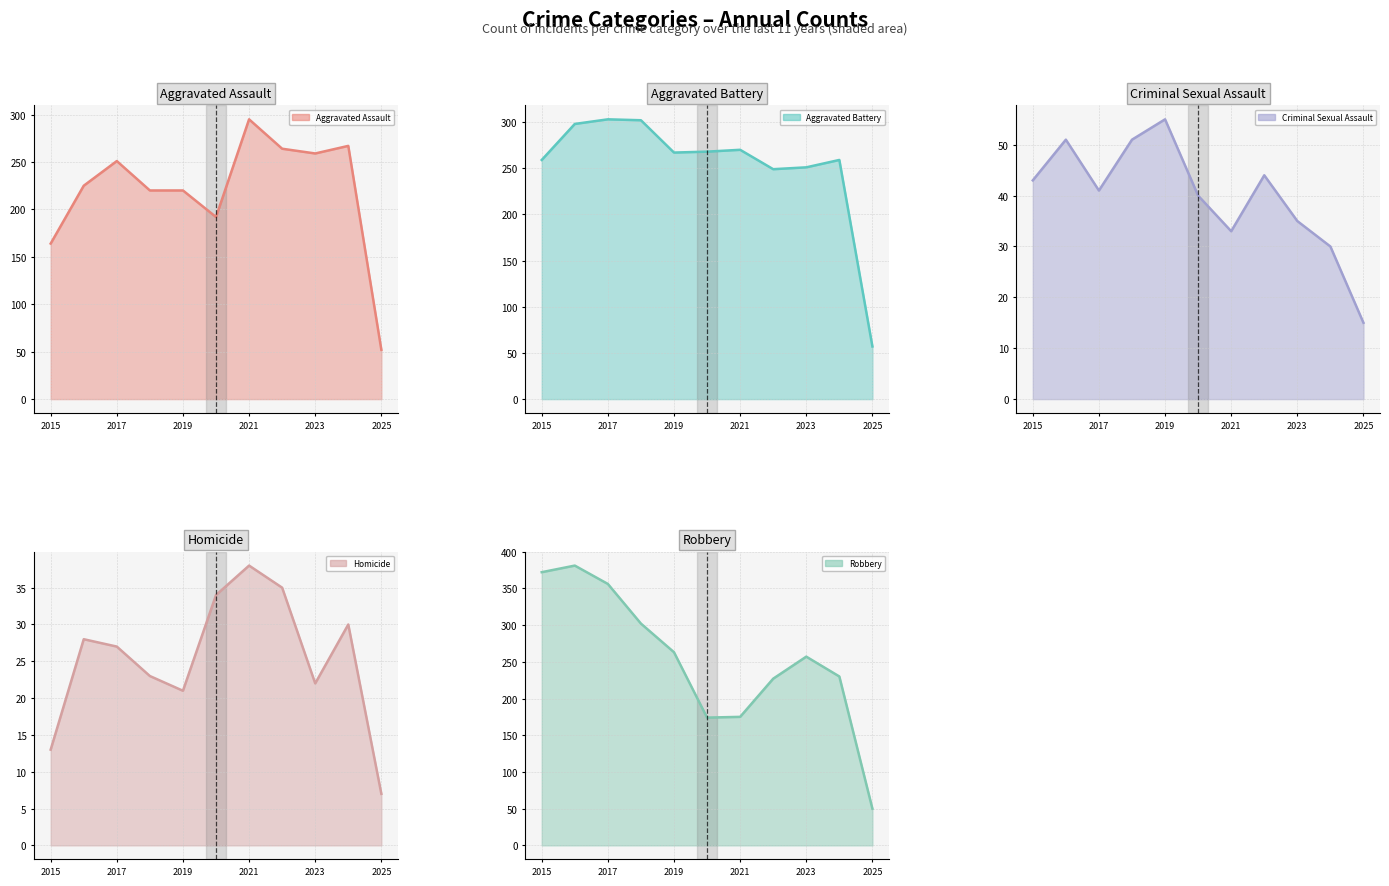

What is the difference between the maximum and second lowest values in the Robbery series?

207